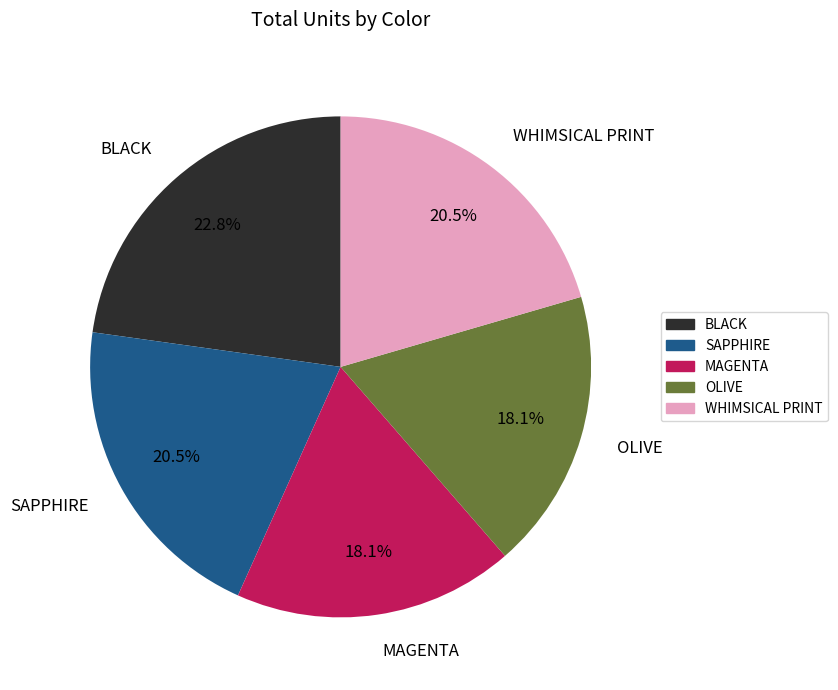

How many slices are in this pie chart?

5